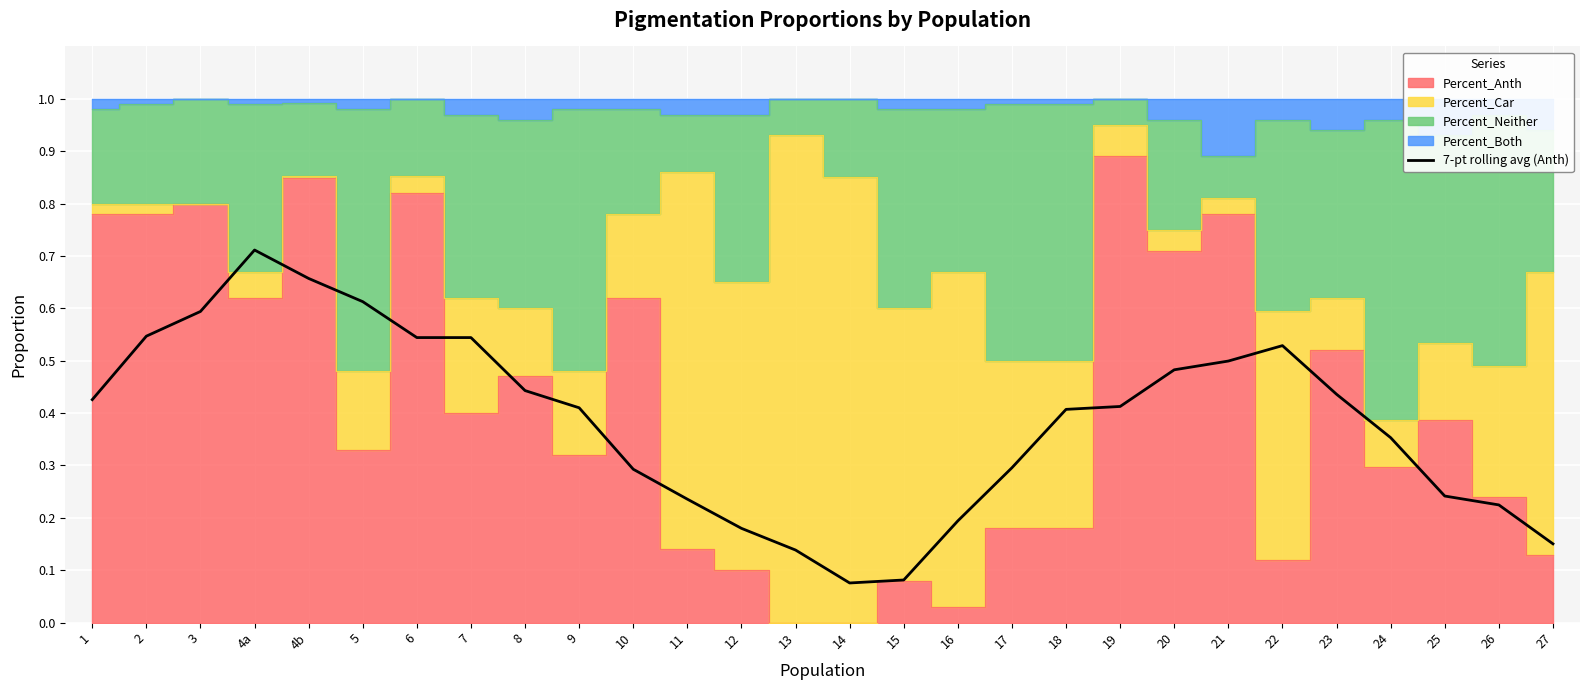

True or false: the data shows 0.5 at 22.

True